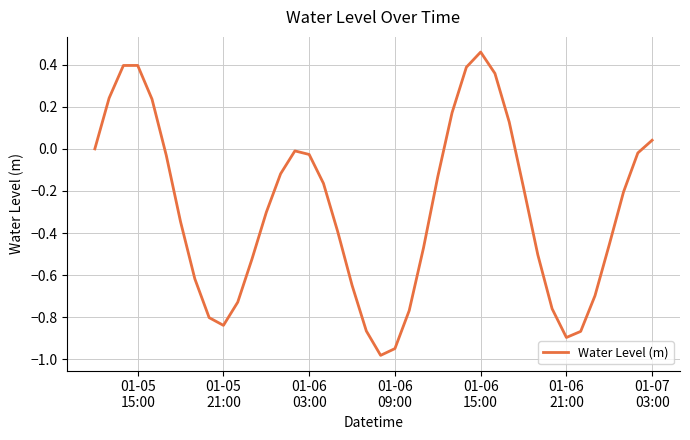

How many lines are shown in the chart?

1